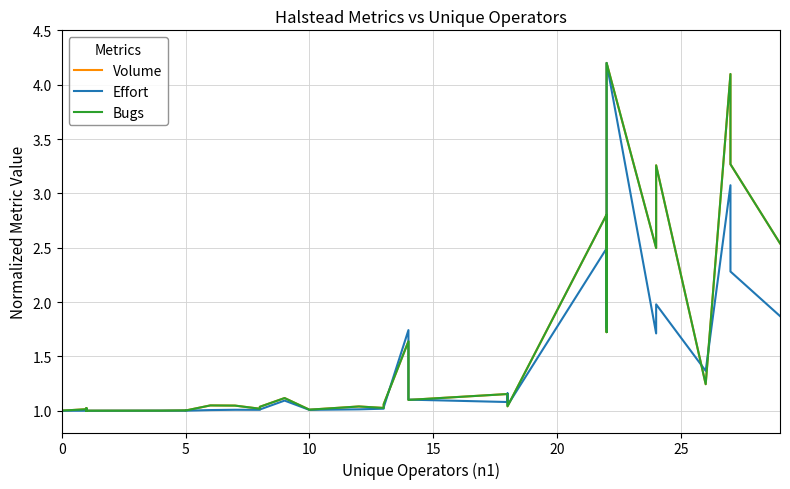

At how many categories does at least one series exceed 2?

7